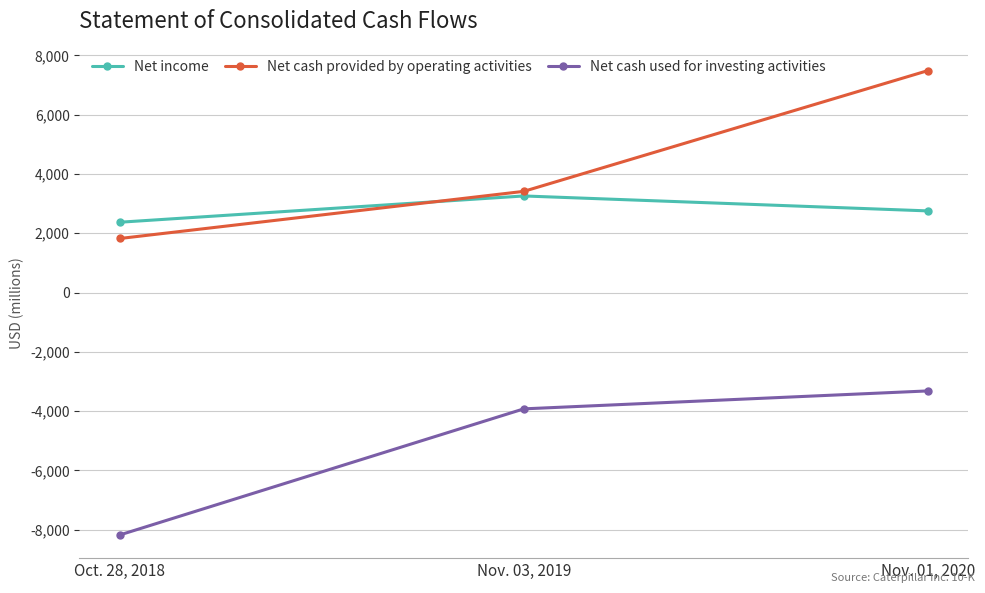

What is the maximum value shown in the chart?

7483